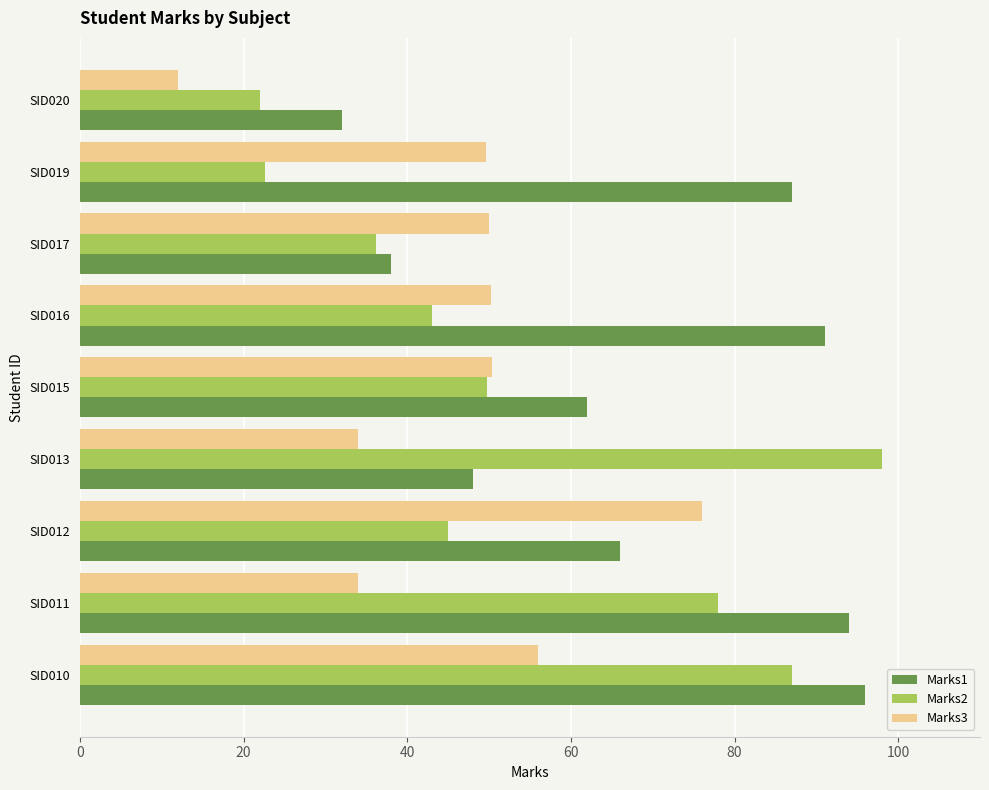

Where is Marks2 nearest to the value 60?

SID015